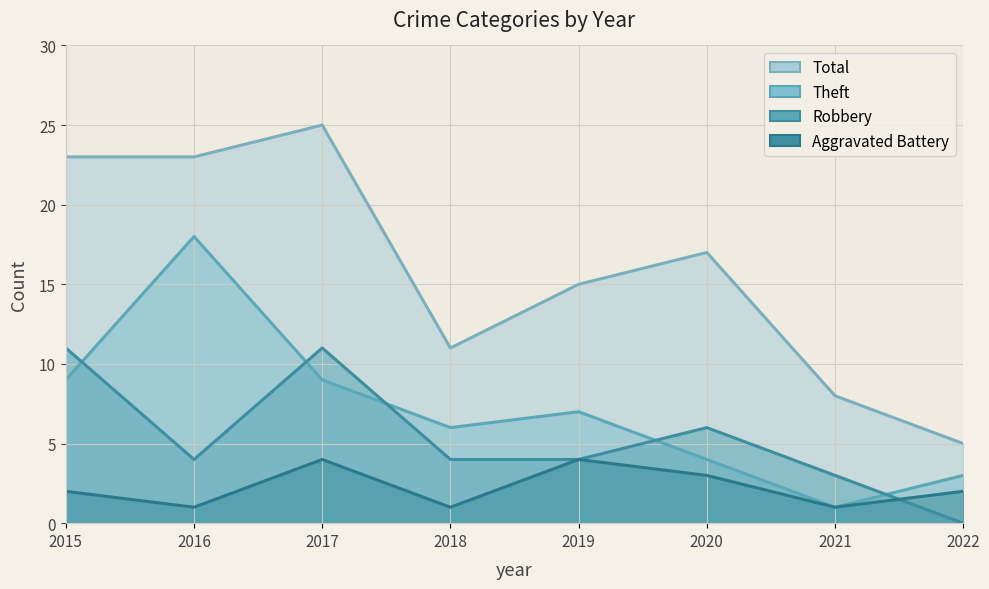

True or false: Total line and Aggravated Battery line cross at least once.

False